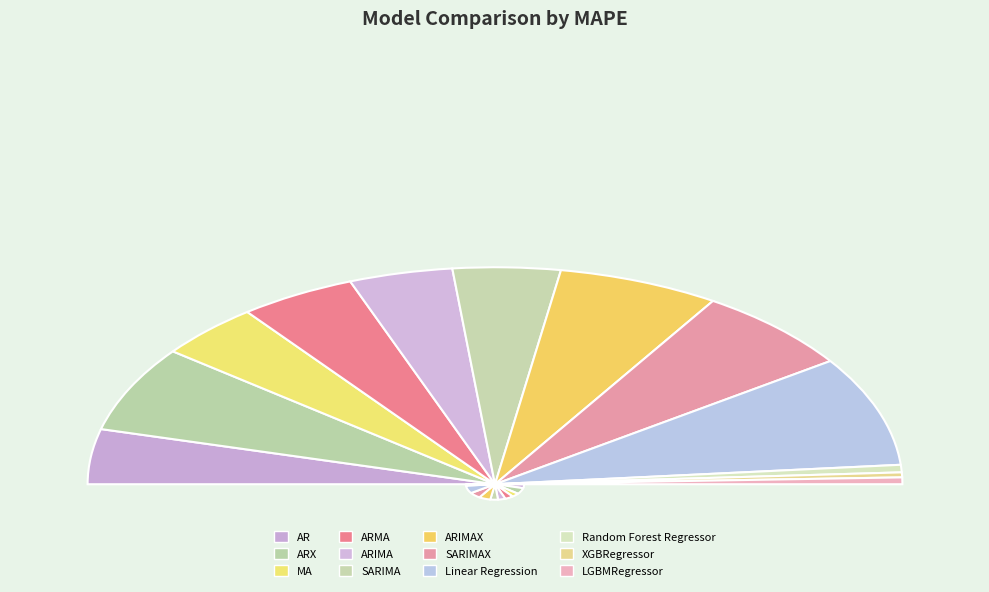

Which slice is the smallest?

XGBRegressor